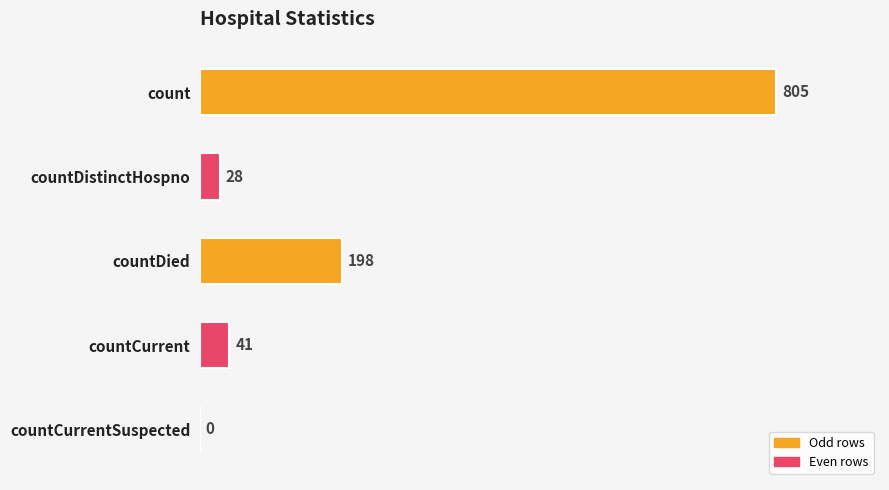

What is the change in value from count to countDistinctHospno?

-777